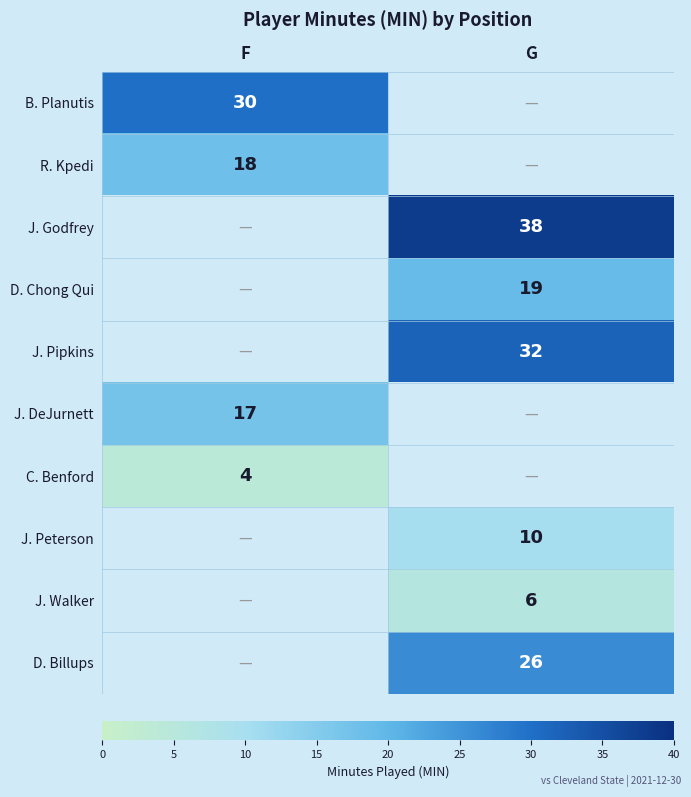

True or false: B. Planutis has a value of 15 at F.

False